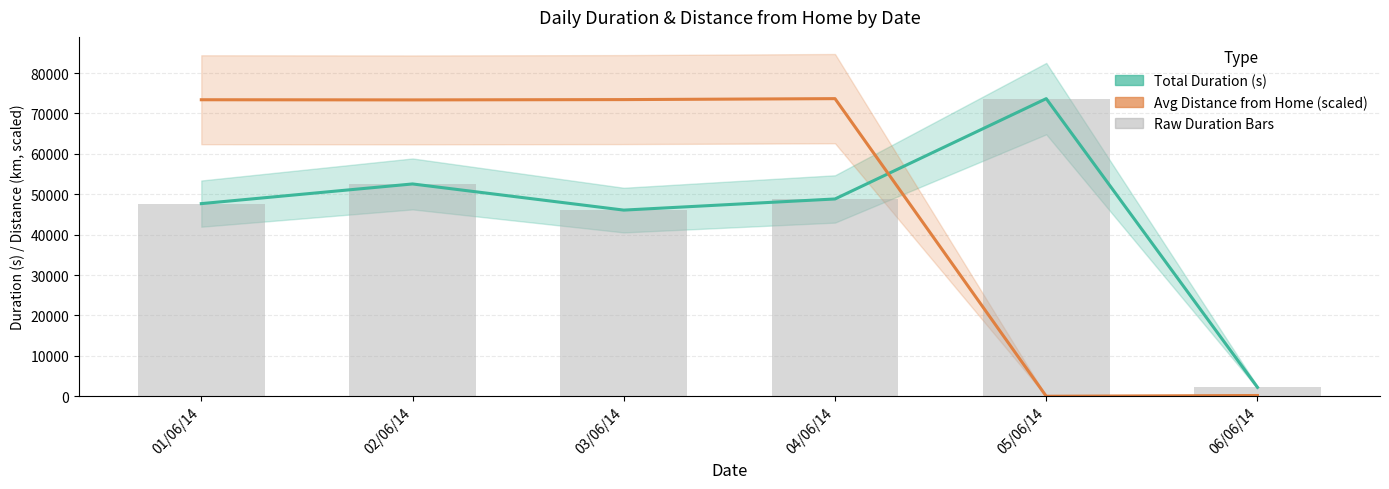

Is the value of Total Duration (s) at 03/06/14 greater than the value of Avg Distance from Home (scaled) at 03/06/14?

No